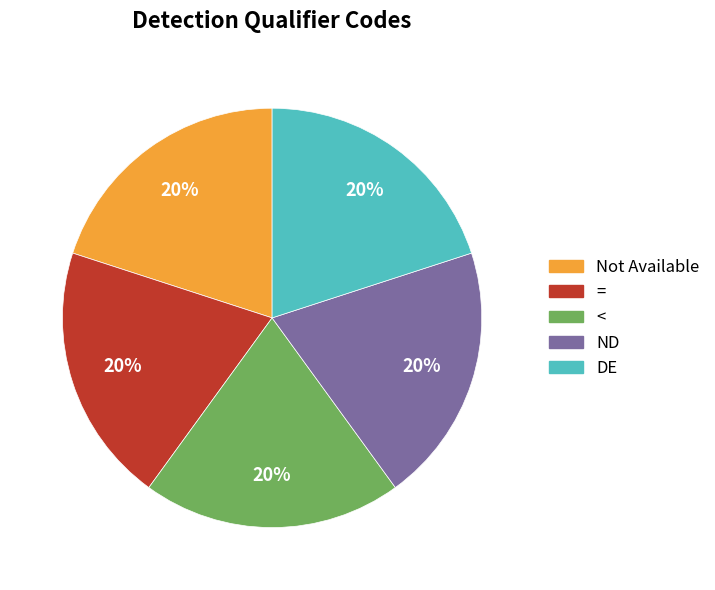

What percentage is the ND slice, to the nearest percent?

20%